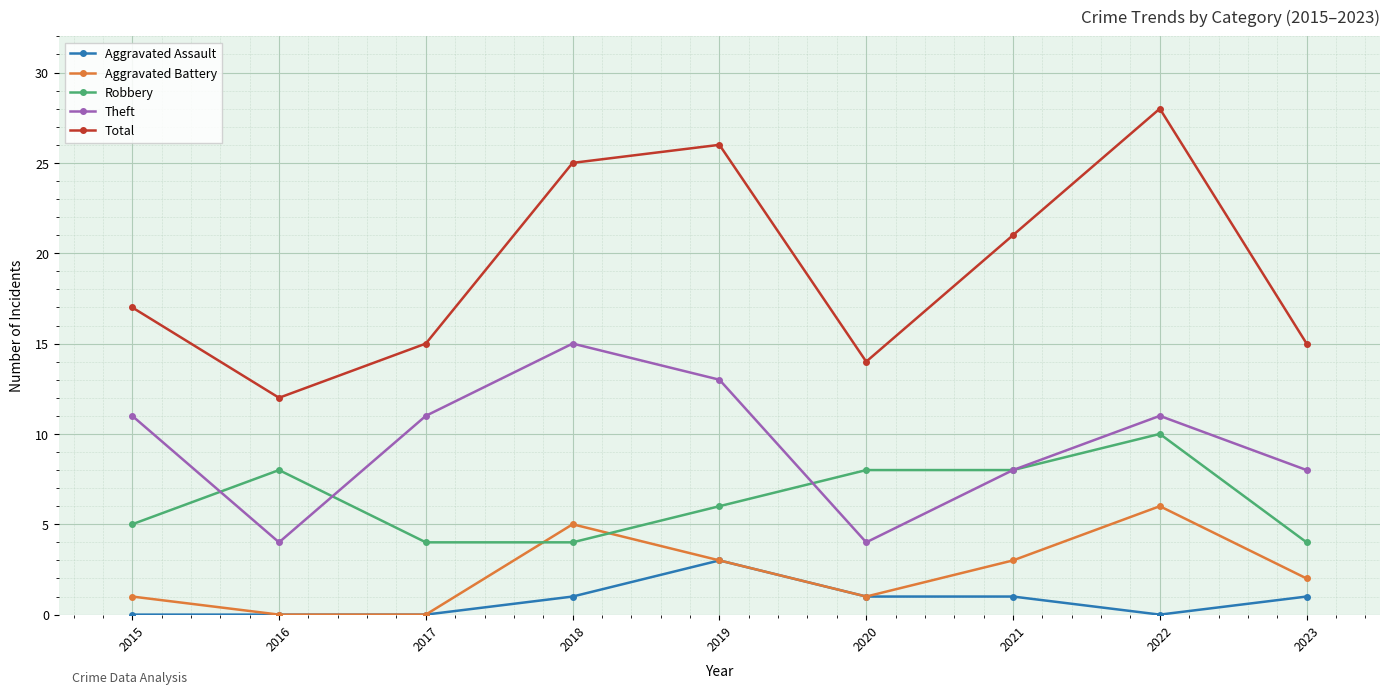

Which series has the largest range (max minus min)?

Total